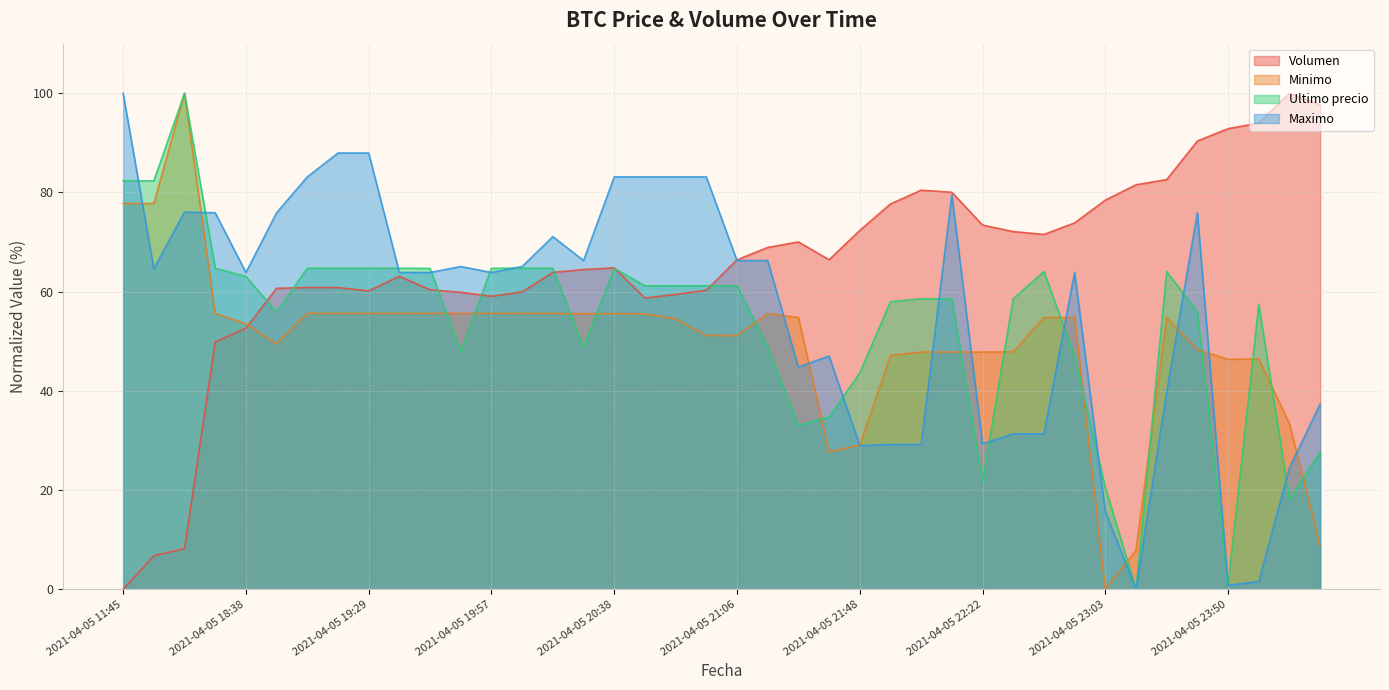

How many lines are shown in the chart?

4